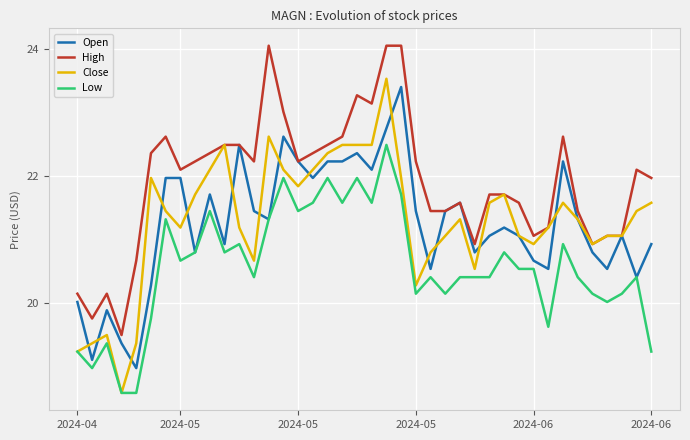

Which series has the largest total across all categories?

High